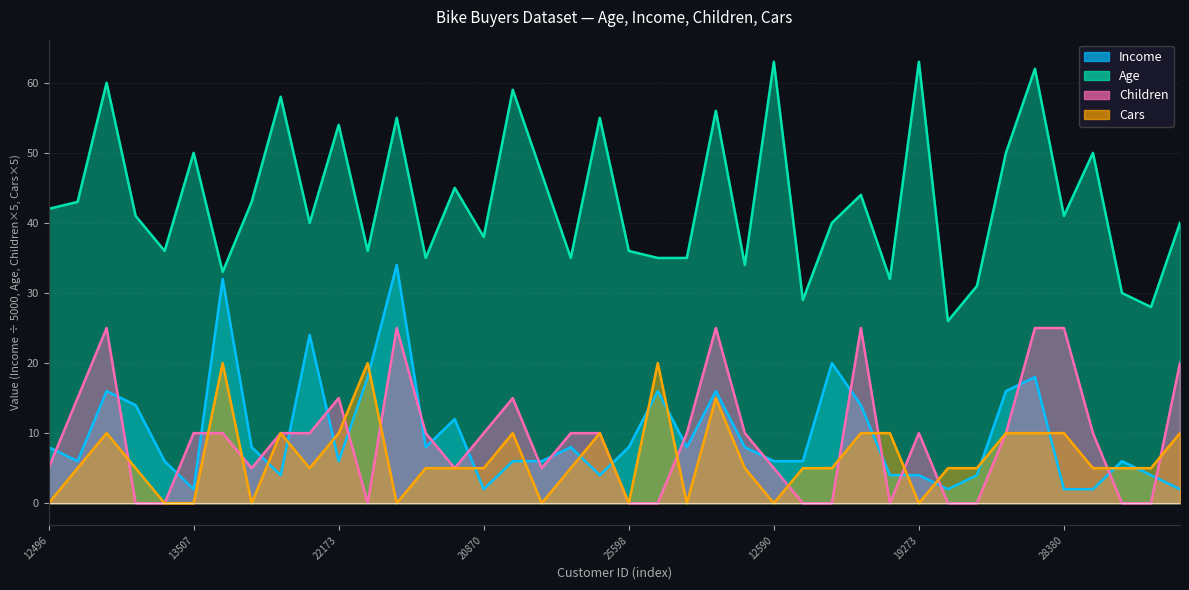

How many data points in Age are less than 41?

19